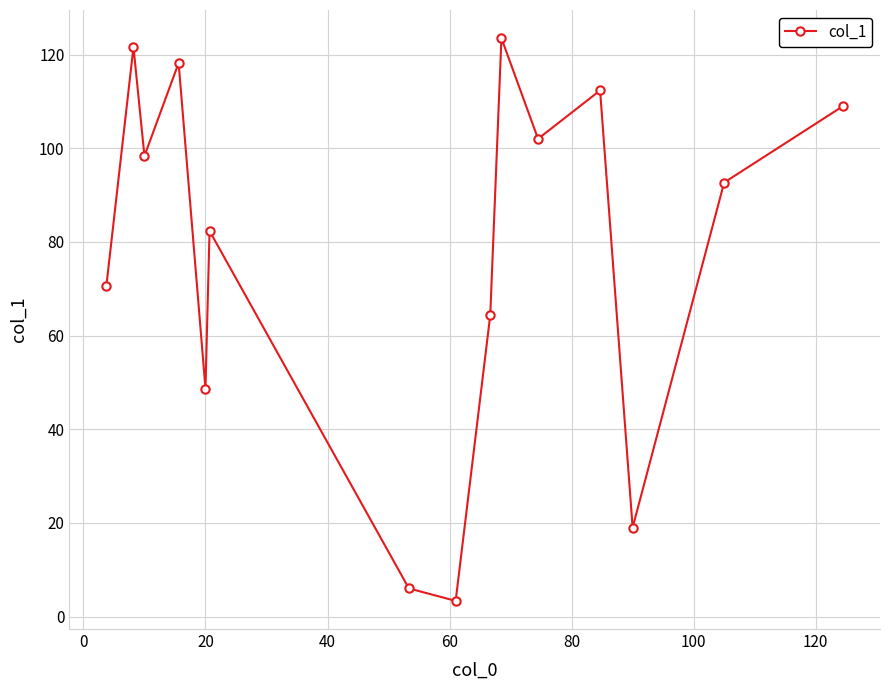

What is the average value?

78.1